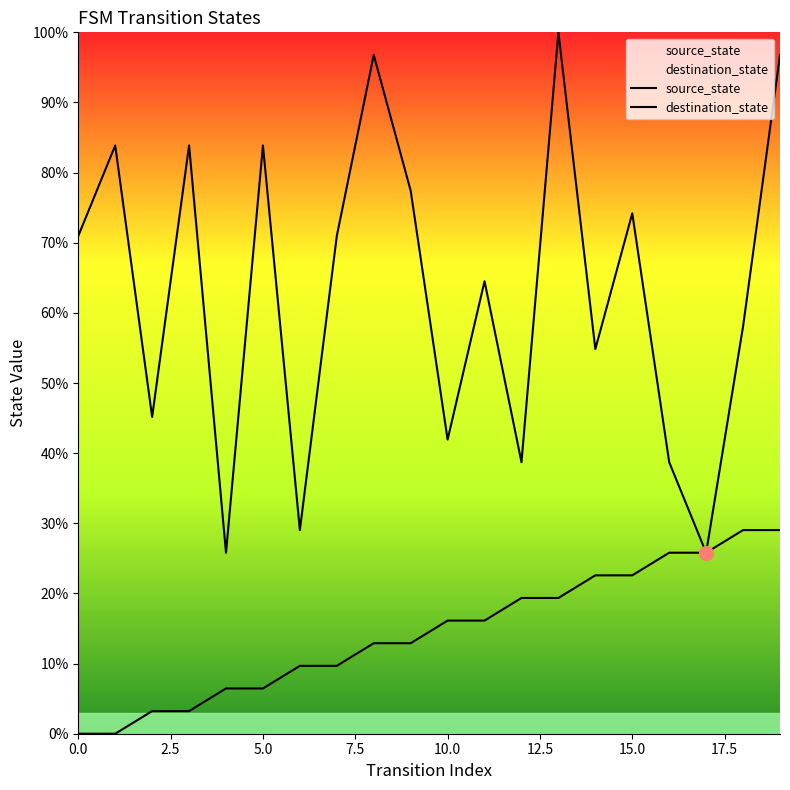

What are all the series names shown in the legend?

source_state, destination_state